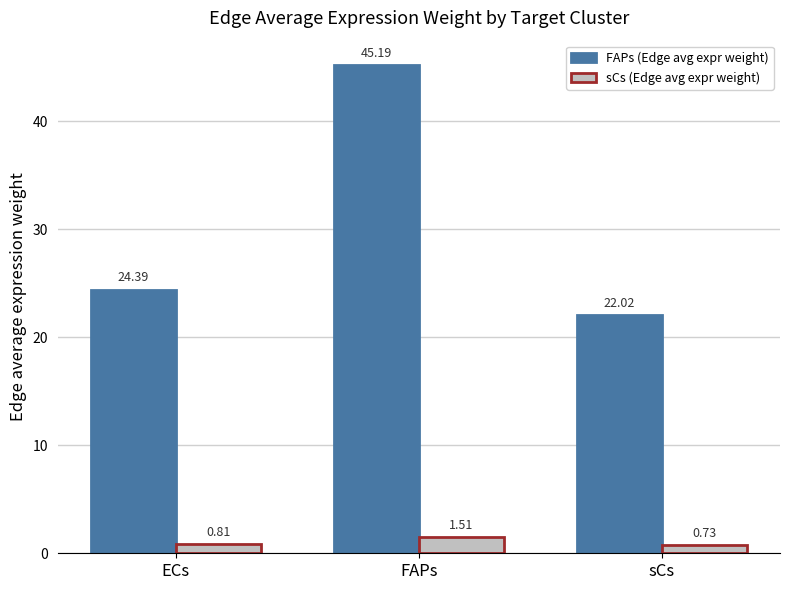

Between ECs and FAPs, which series saw the biggest shift?

FAPs (Edge avg expr weight)